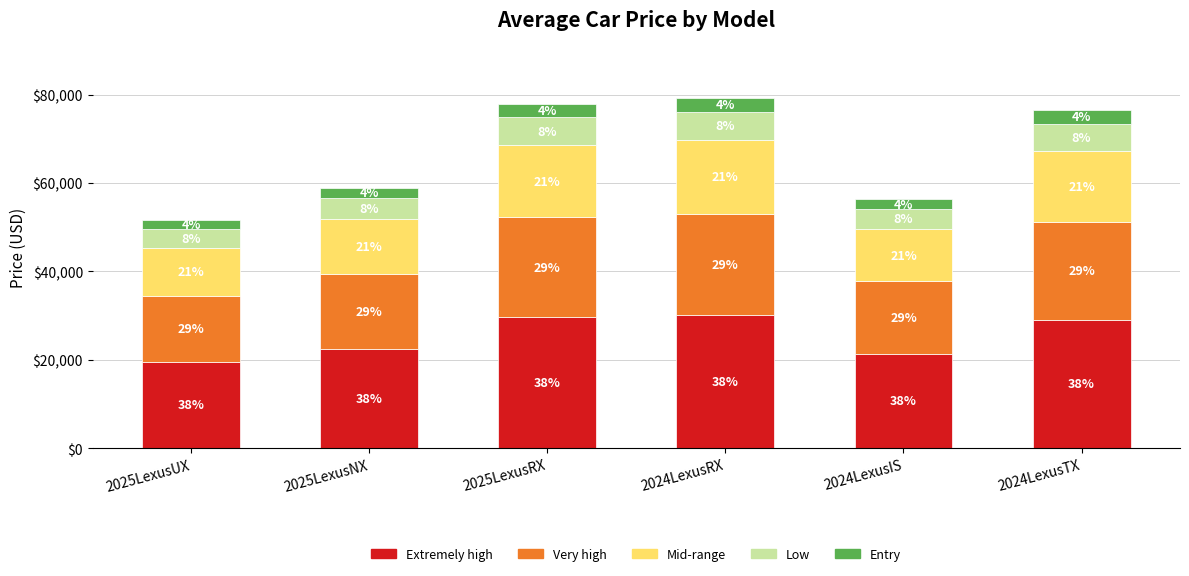

What are all the series names shown in the legend?

Extremely high, Very high, Mid-range, Low, Entry